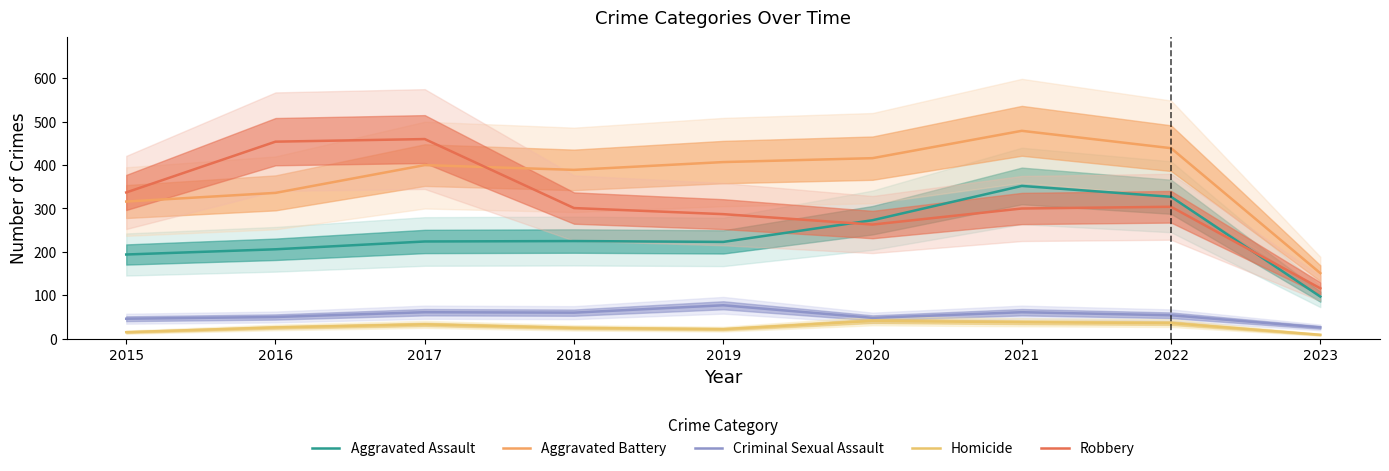

Reading right to left, what are all the values shown in this chart?

Aggravated Assault: 97	327	352	273	223	225	224	206	194
Aggravated Battery: 151	439	479	416	407	389	400	336	316
Criminal Sexual Assault: 26	54	61	48	77	60	61	50	46
Homicide: 9	36	38	41	22	25	33	26	15
Robbery: 116	304	300	263	287	301	460	454	337